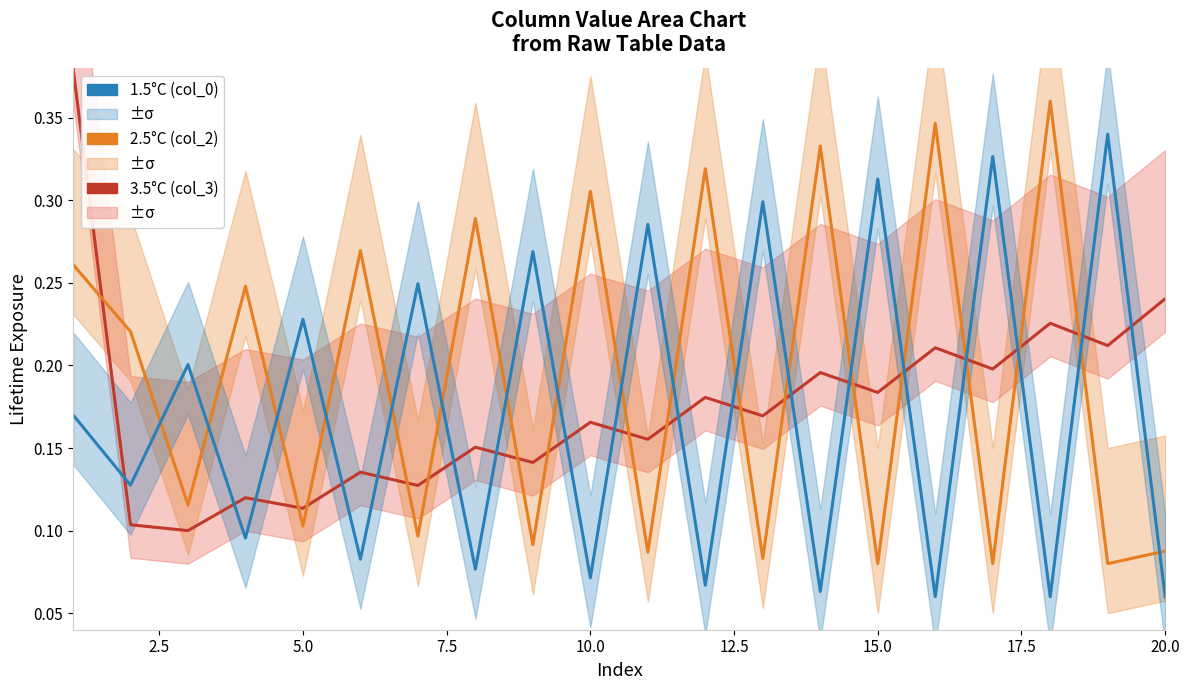

Reading right to left, extract all data points from this chart.

3.5°C (col_3): 0.2	0.2	0.2	0.2	0.2	0.2	0.2	0.2	0.2	0.2	0.2	0.1	0.2	0.1	0.1	0.1	0.1	0.1	0.1	0.4
2.5°C (col_2): 0.1	0.1	0.4	0.1	0.3	0.1	0.3	0.1	0.3	0.1	0.3	0.1	0.3	0.1	0.3	0.1	0.2	0.1	0.2	0.3
1.5°C (col_0): 0.1	0.3	0.1	0.3	0.1	0.3	0.1	0.3	0.1	0.3	0.1	0.3	0.1	0.2	0.1	0.2	0.1	0.2	0.1	0.2